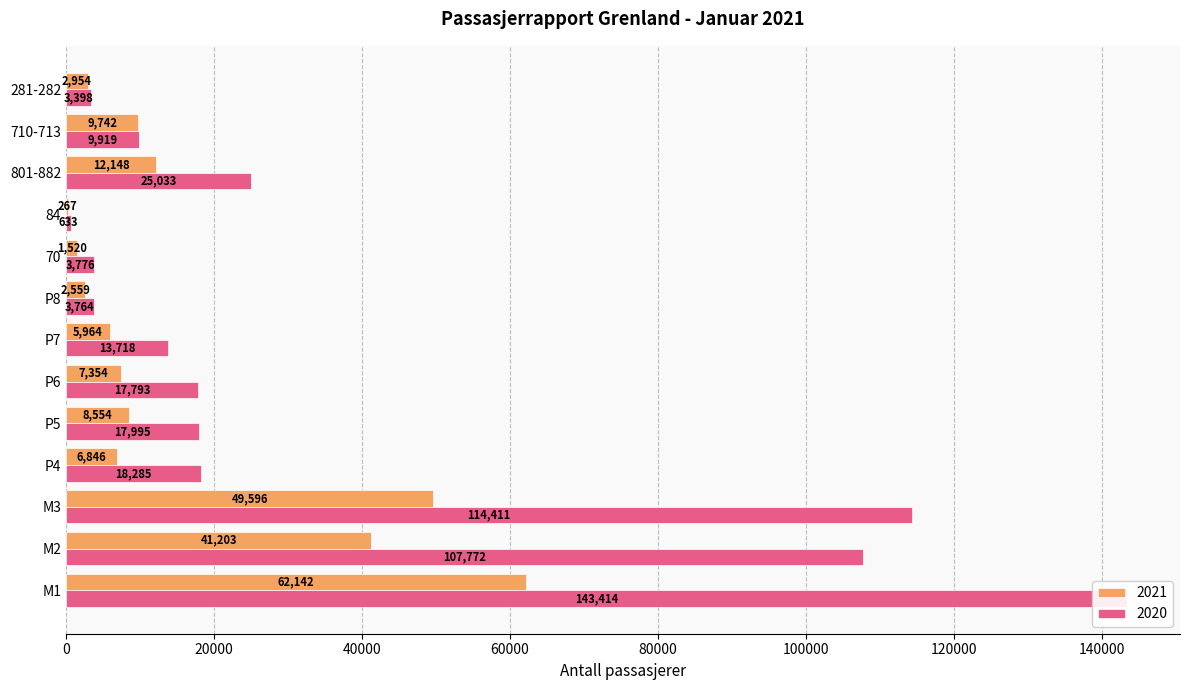

What is the sum of all 2021 values?

210849